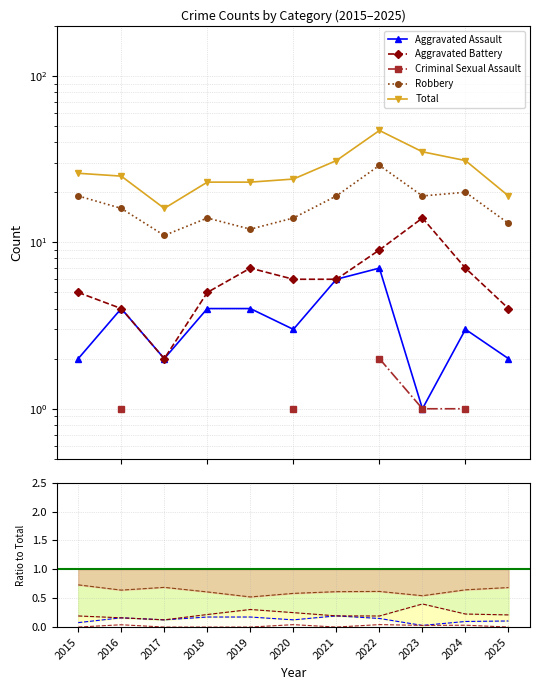

Reading right to left, list all the values displayed in this chart.

Aggravated Assault: 0.1	0.1	0.0	0.1	0.2	0.1	0.2	0.2	0.1	0.2	0.1
Aggravated Battery: 0.2	0.2	0.4	0.2	0.2	0.2	0.3	0.2	0.1	0.2	0.2
Criminal Sexual Assault: 0.0	0.0	0.0	0.0	0.0	0.0	0.0	0.0	0.0	0.0	0.0
Robbery: 0.7	0.6	0.5	0.6	0.6	0.6	0.5	0.6	0.7	0.6	0.7
Total: 19.0	31.0	35.0	47.0	31.0	24.0	23.0	23.0	16.0	25.0	26.0